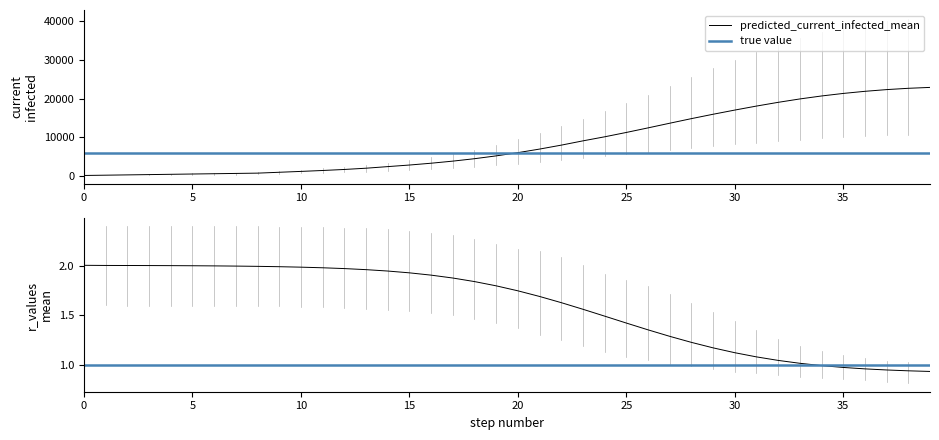

At which label is predicted_current_infected_upper closest to 20505?

26